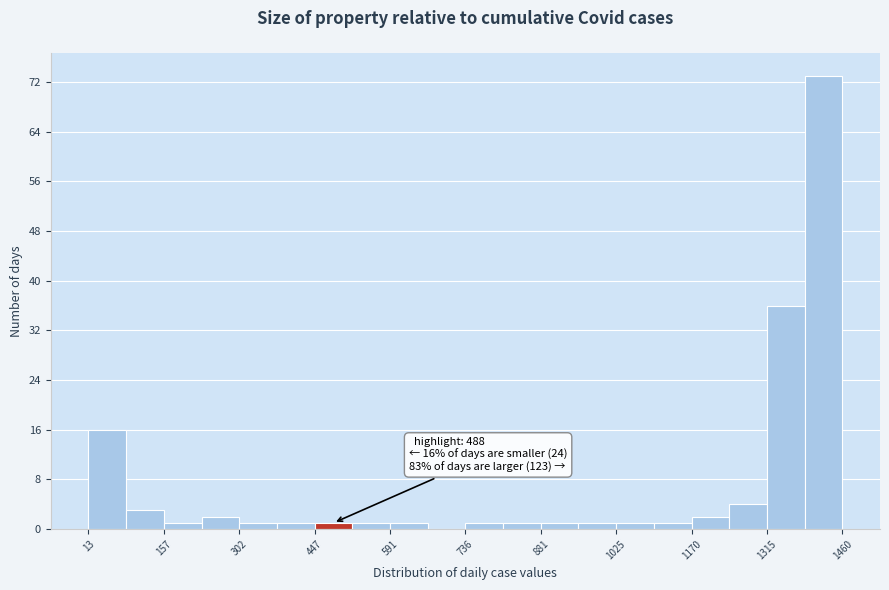

Read against the x-axis, roughly where is the centre of the tallest bar?

1420